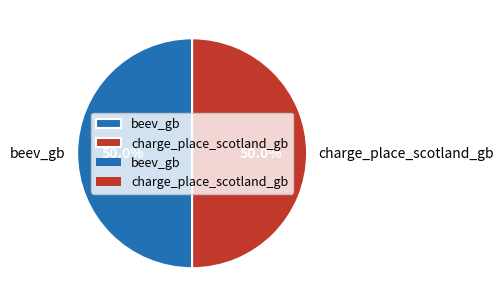

Combined, do beev_gb and charge_place_scotland_gb account for over 50%?

Yes